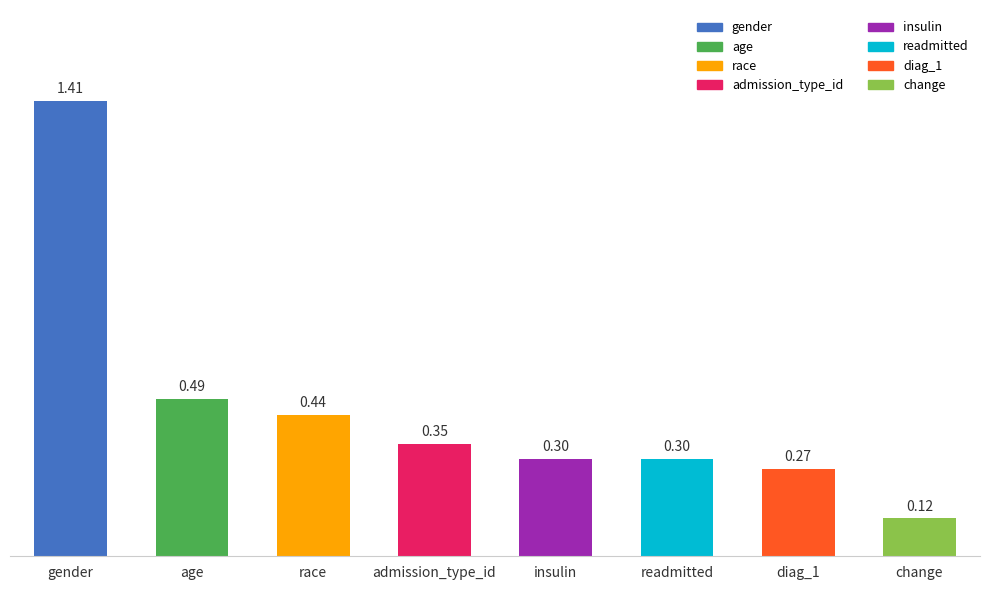

What is the label of the 5th bar from the left?

insulin